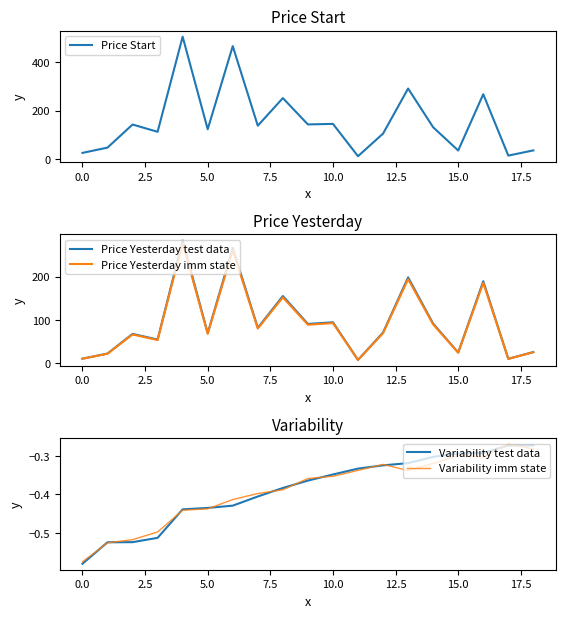

What is the difference between the second highest and minimum values in the Price Yesterday imm state series?

253.4